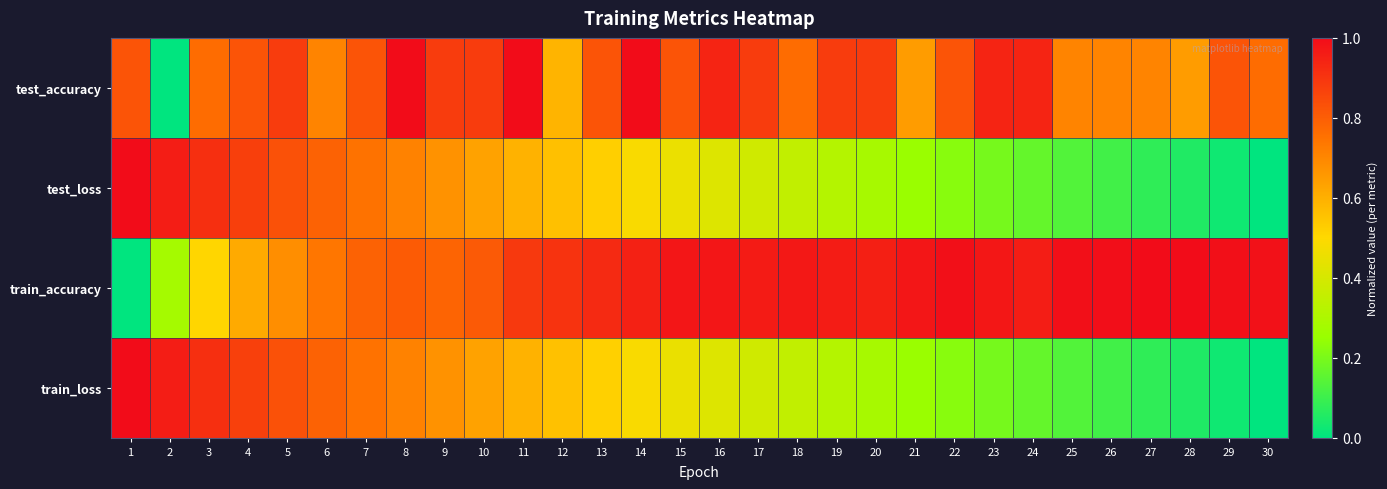

At how many categories does at least one series exceed 0?

30